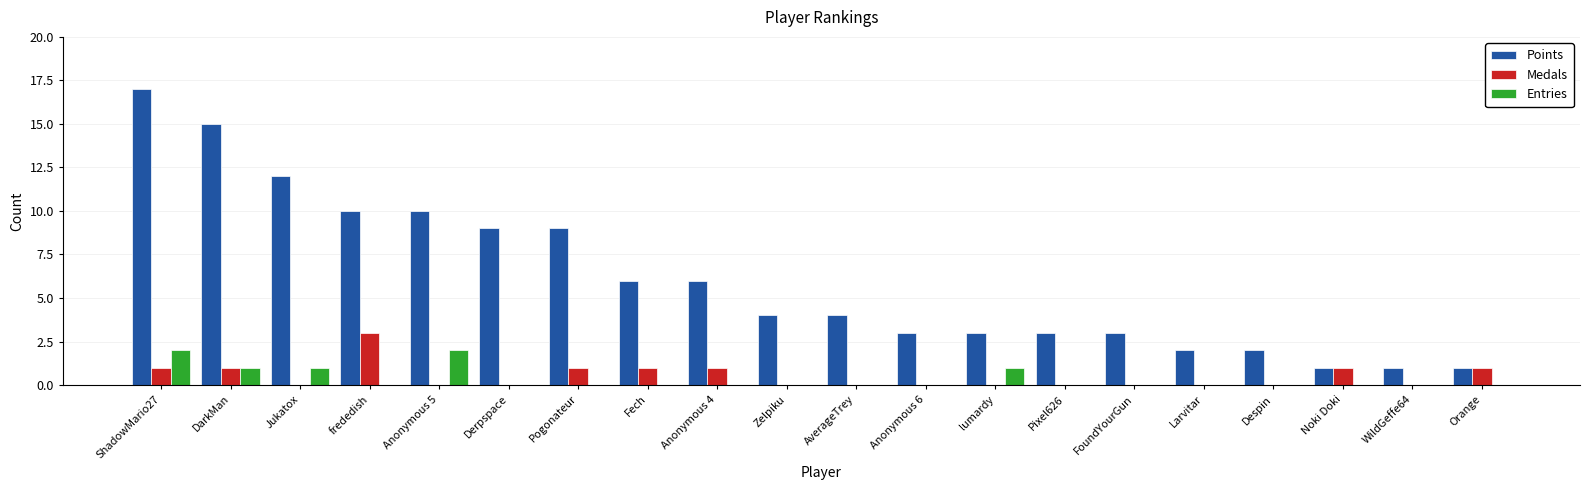

Read the Medals value at Orange.

1